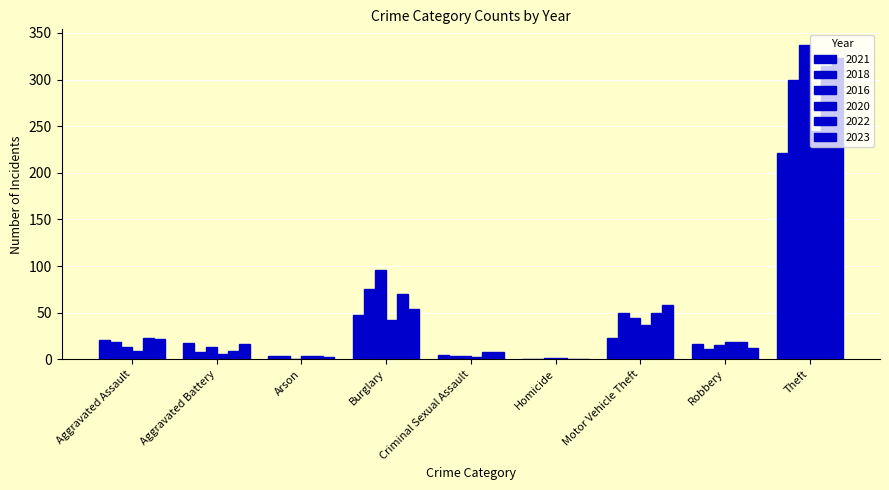

Rank the series by their maximum value, from highest to lowest.

2016, 2023, 2022, 2018, 2020, 2021